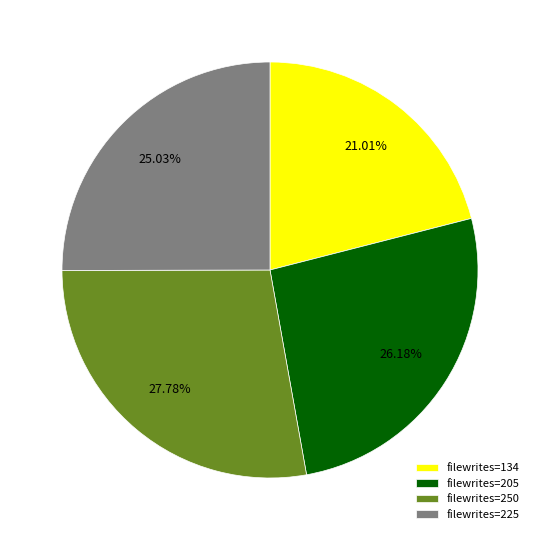

What is the largest slice in the pie chart?

filewrites=250